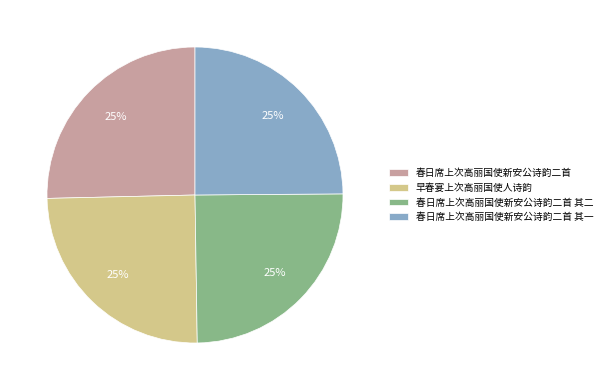

To the nearest percent, what portion does 春日席上次高丽国使新安公诗韵二首 represent?

25%